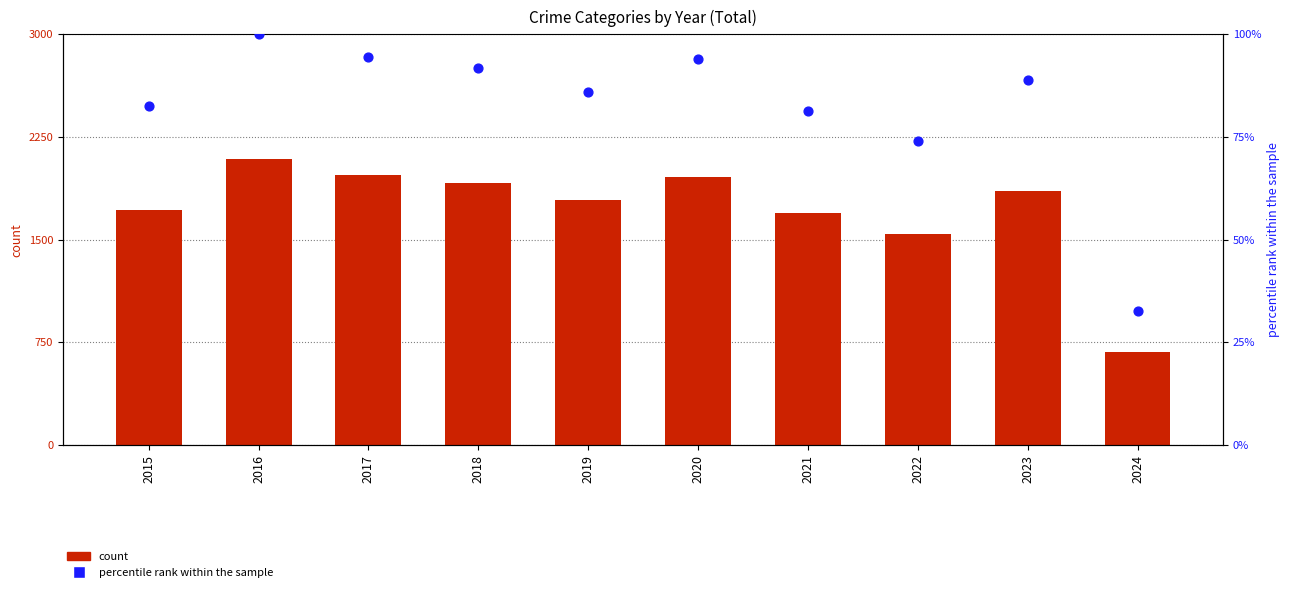

At how many categories does at least one series exceed 1378?

9